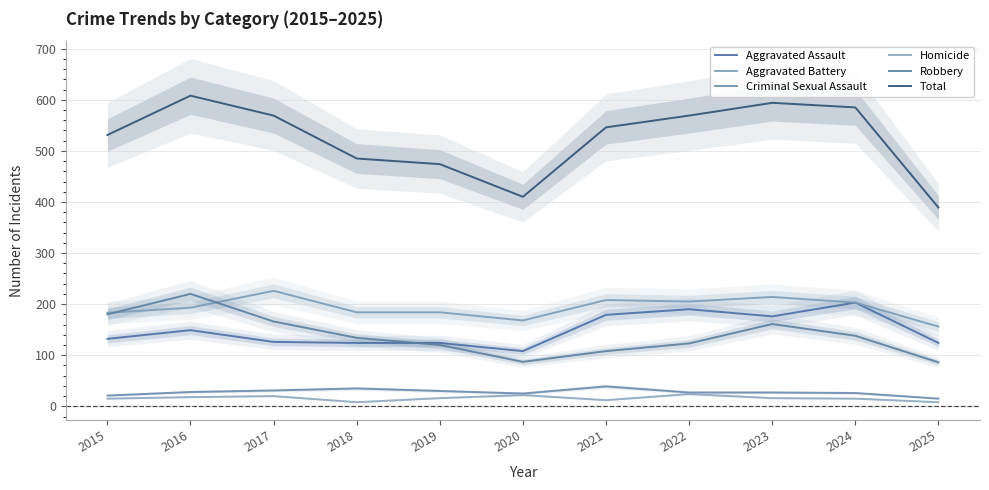

What is the total value across all series at 2017?

1138